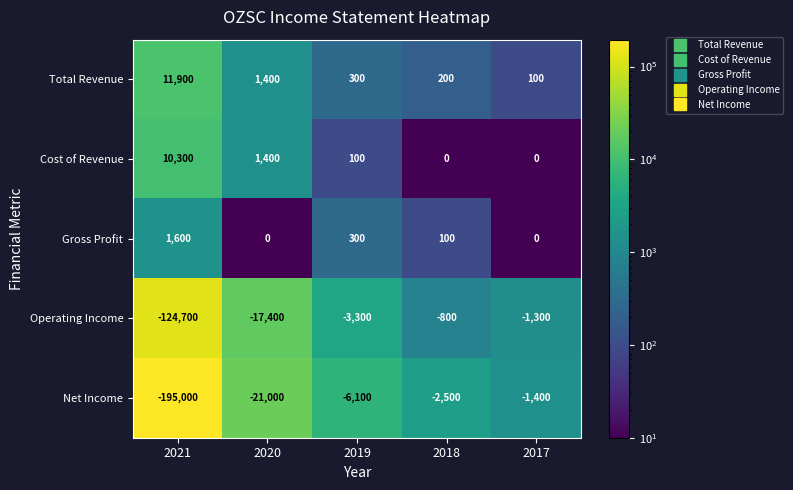

What is the greatest value displayed?

11900